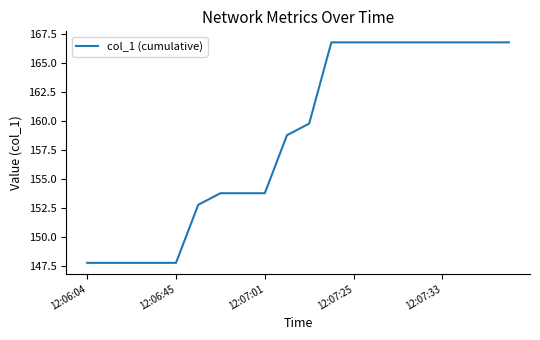

What is the greatest value displayed?

166.8